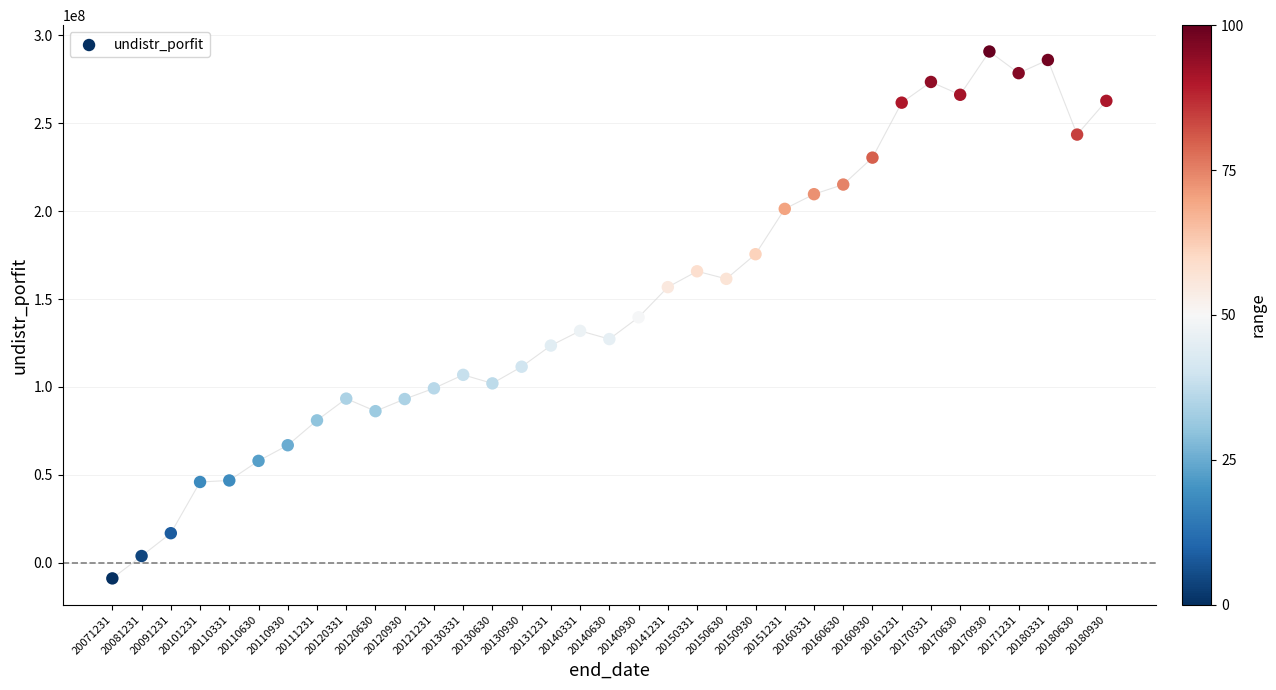

What is the range of Y values (max minus min)?

299523893.0